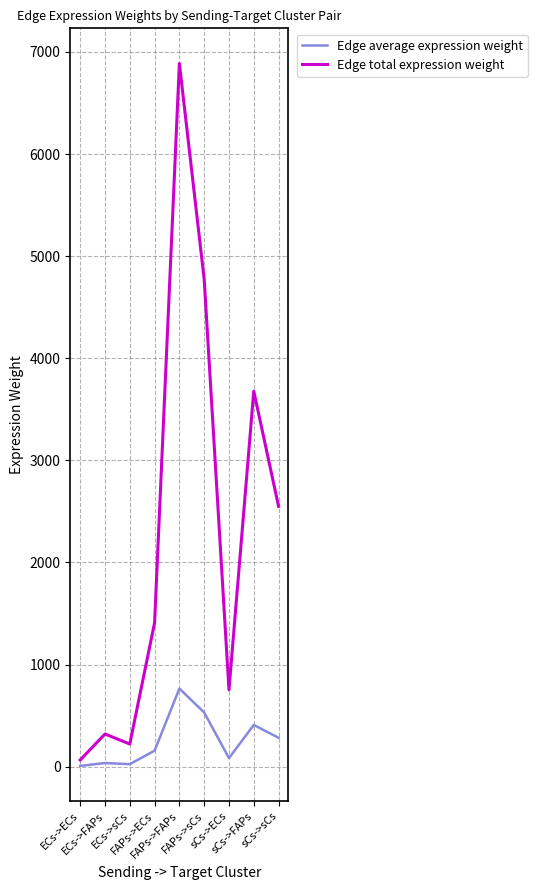

List the series in order of their overall mean, lowest first.

Edge average expression weight, Edge total expression weight